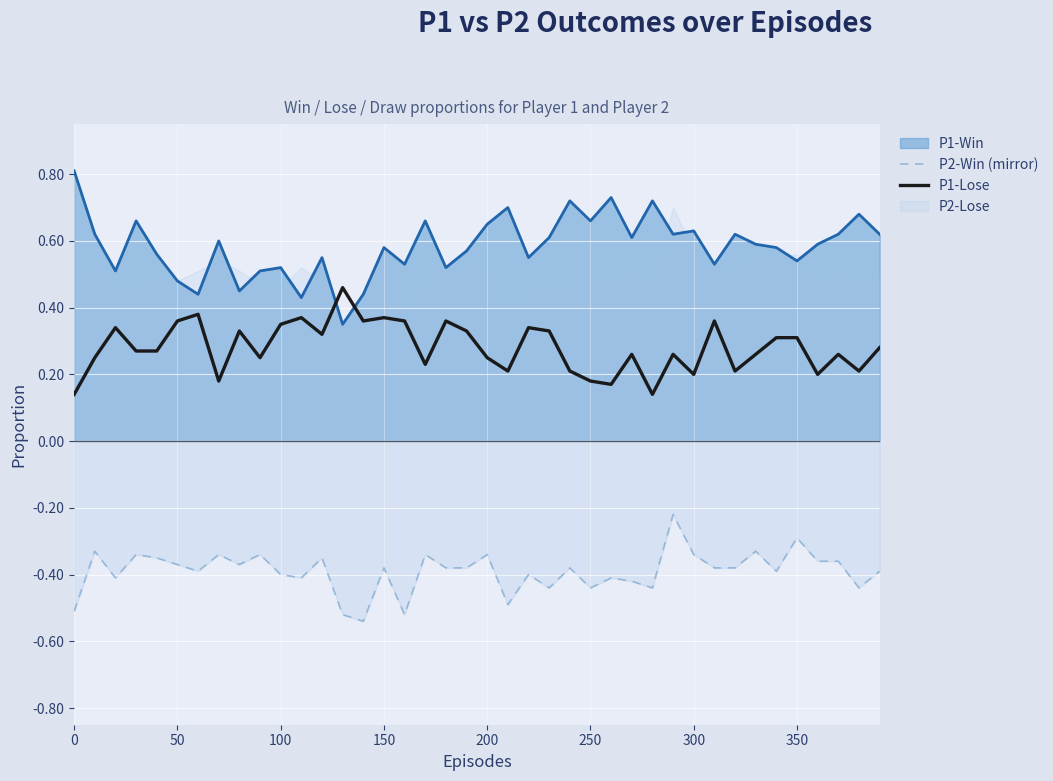

True or false: P1-Lose and P2-Win (mirror) intersect in this chart.

False